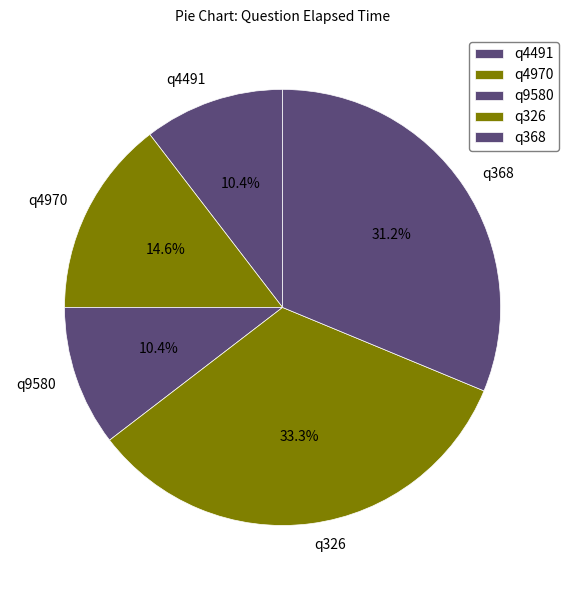

What percentage is the q9580 slice, to the nearest percent?

10%